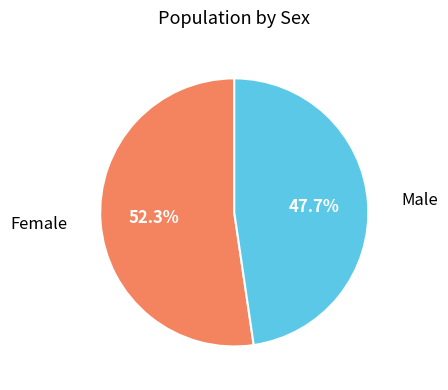

To the nearest percent, what is the combined percentage of Female and Male?

100%